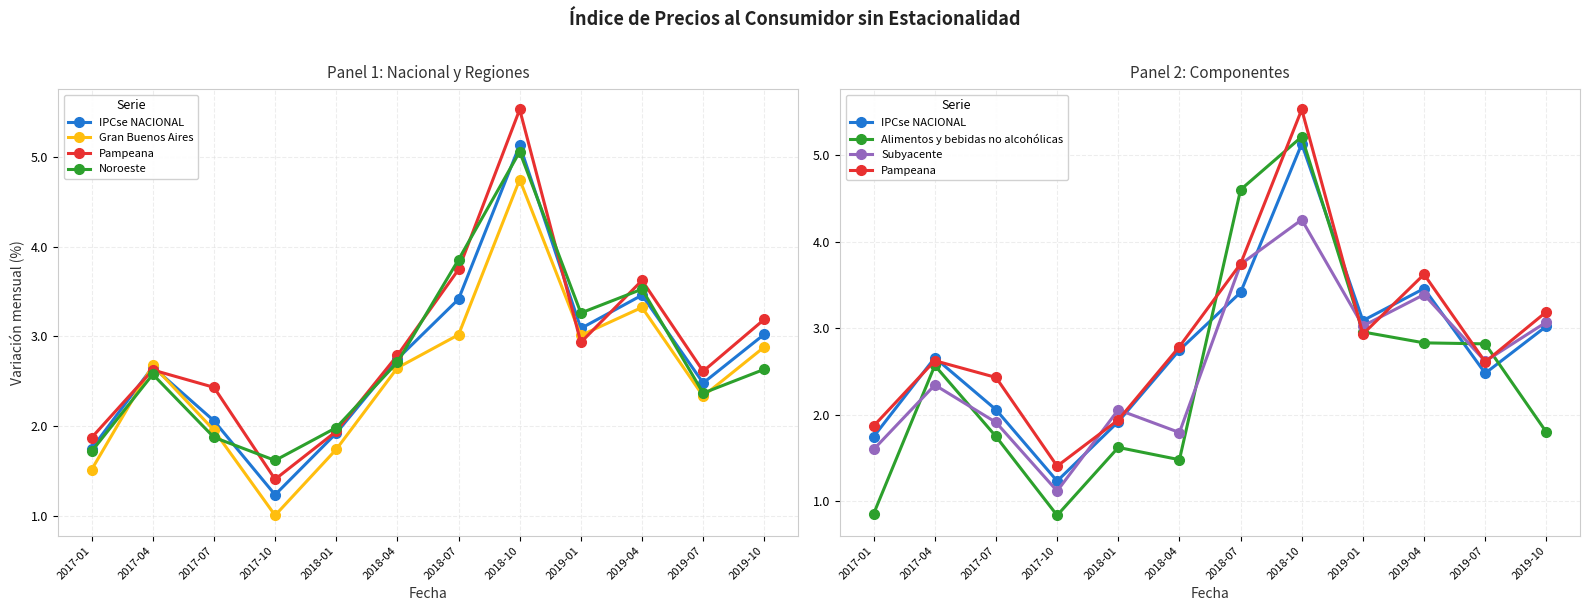

Is this an area chart (filled region under the line)?

No